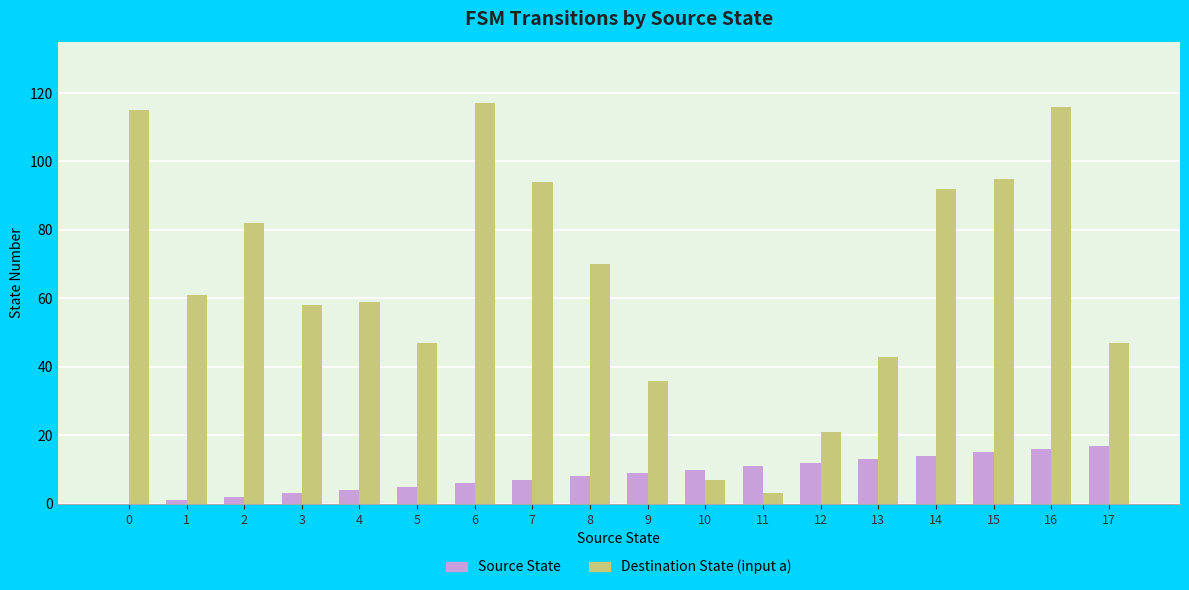

What are all the series names shown in the legend?

Source State, Destination State (input a)